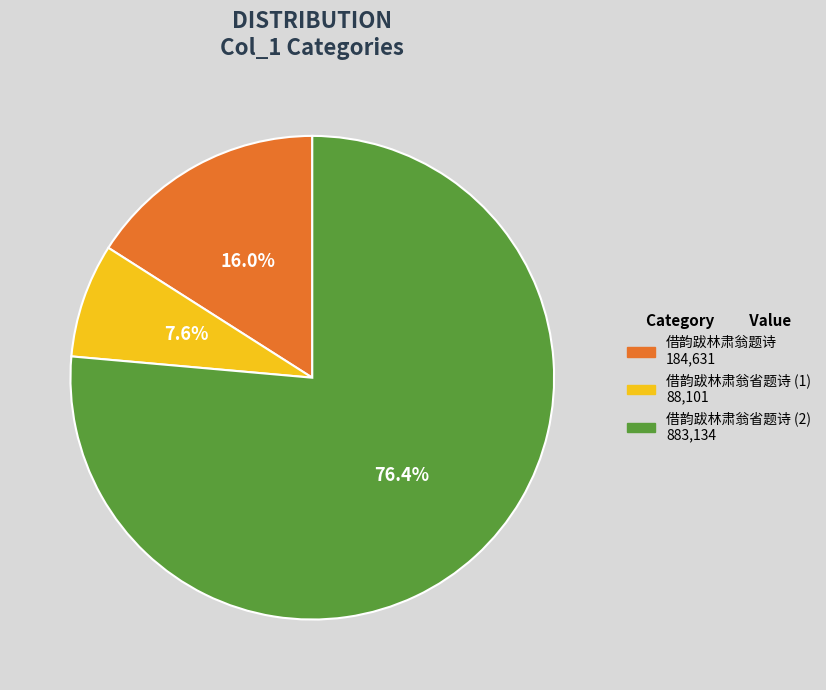

To the nearest percent, what is the average slice percentage?

33%